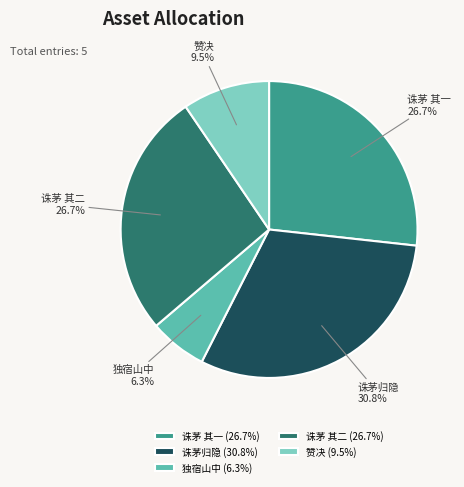

Count the number of slices in the pie.

5